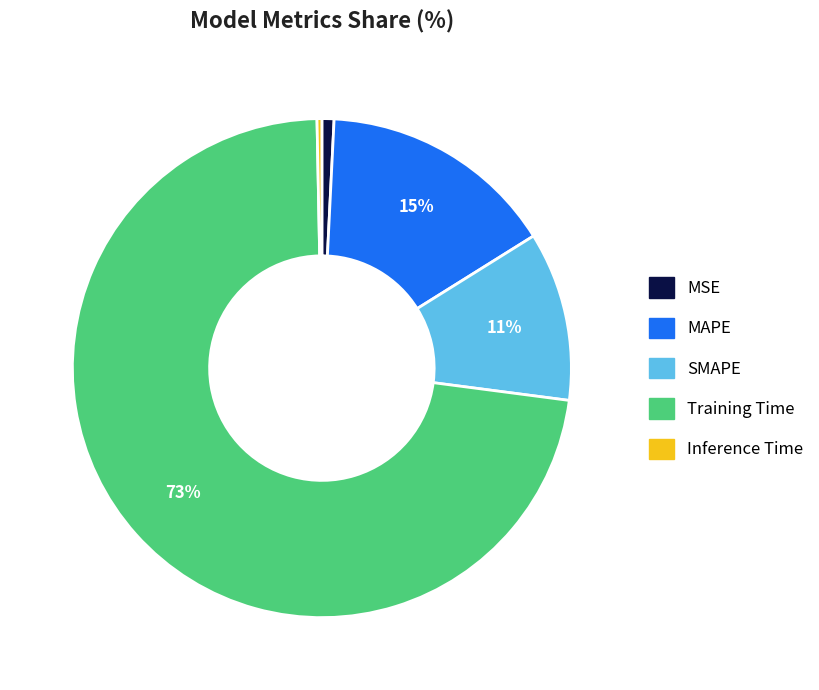

To the nearest percent, what is the average slice percentage?

20%